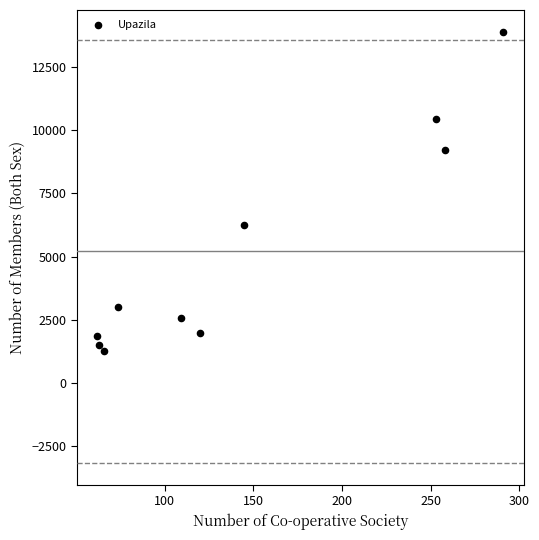

What is the average Y value?

5202